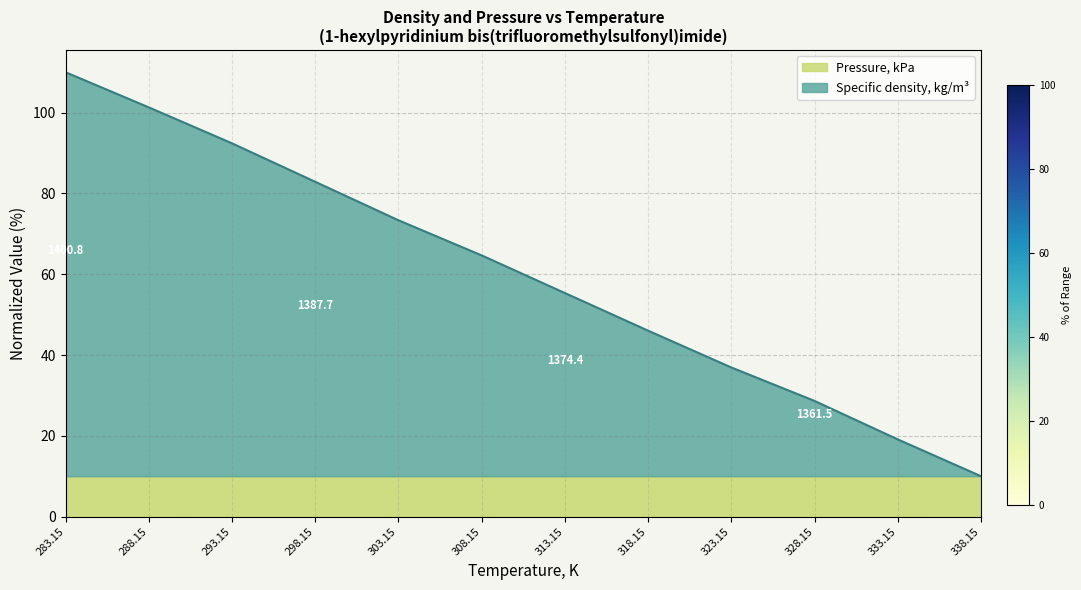

Approximately how many times larger is the value at 283.15 compared to 338.15?

11.0